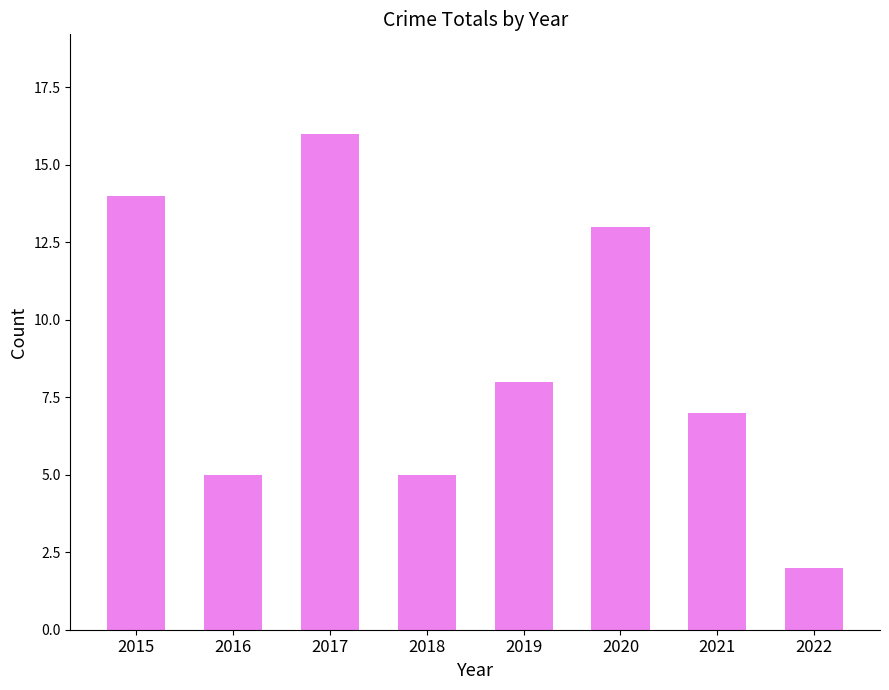

Count the number of categories in the chart.

8